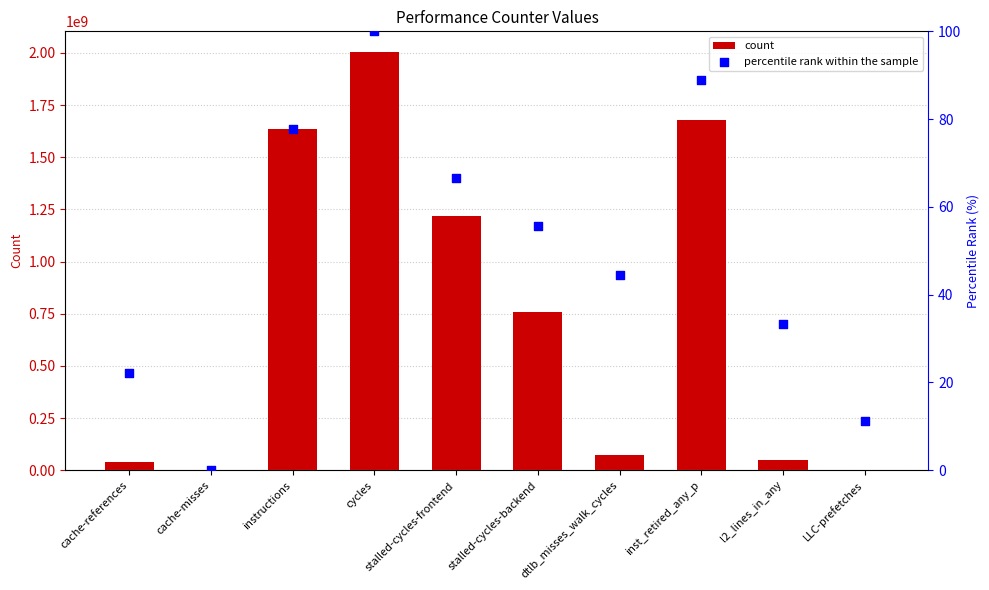

Which series contains the highest Y value?

count